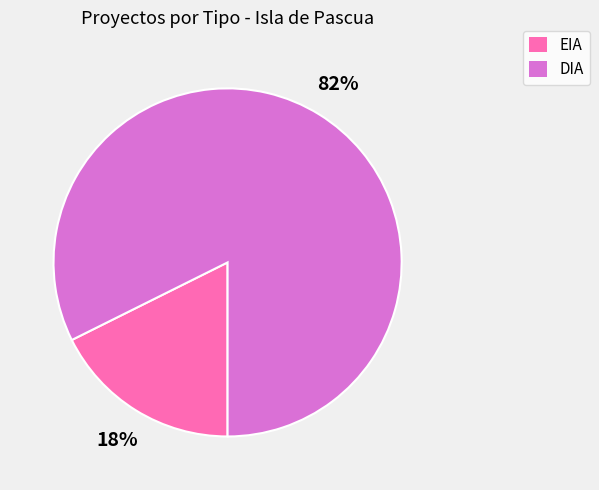

Does any single category account for the majority?

Yes